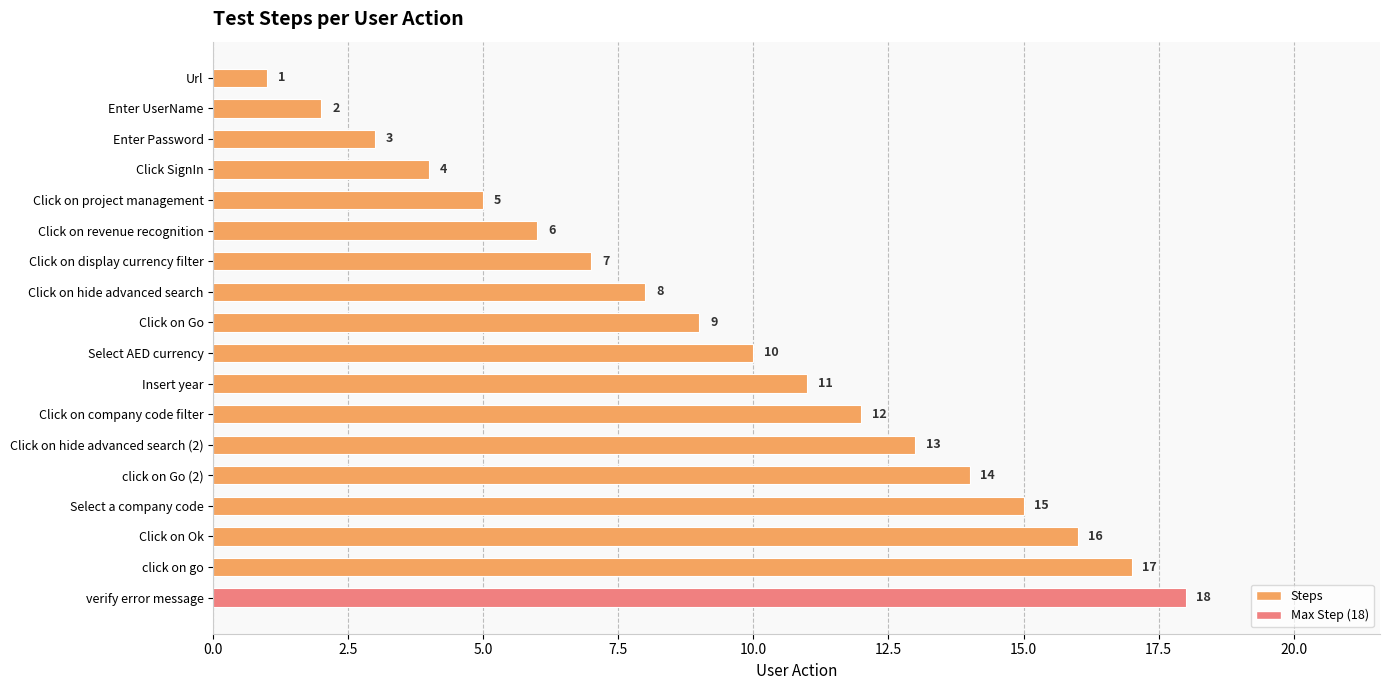

Where is the data nearest to the value 9?

Click on Go